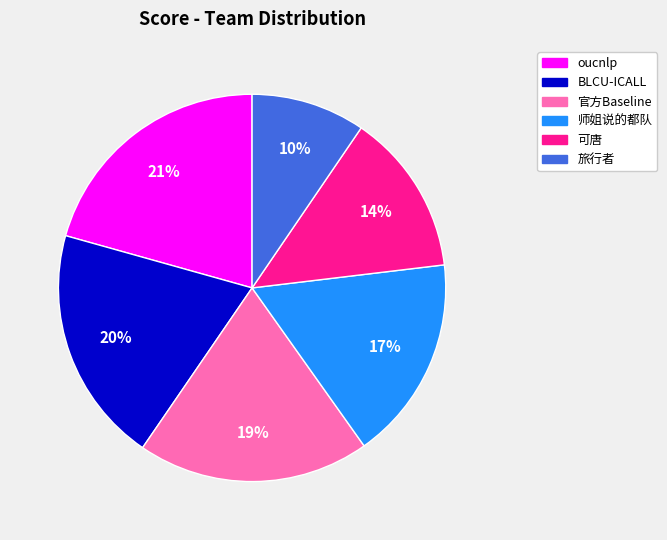

Combined, do 师姐说的都队 and 可唐 account for over 50%?

No